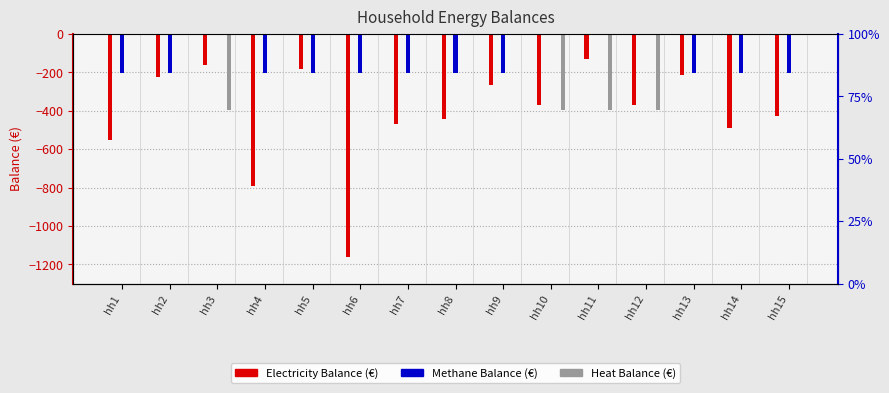

How many groups of bars are there?

15